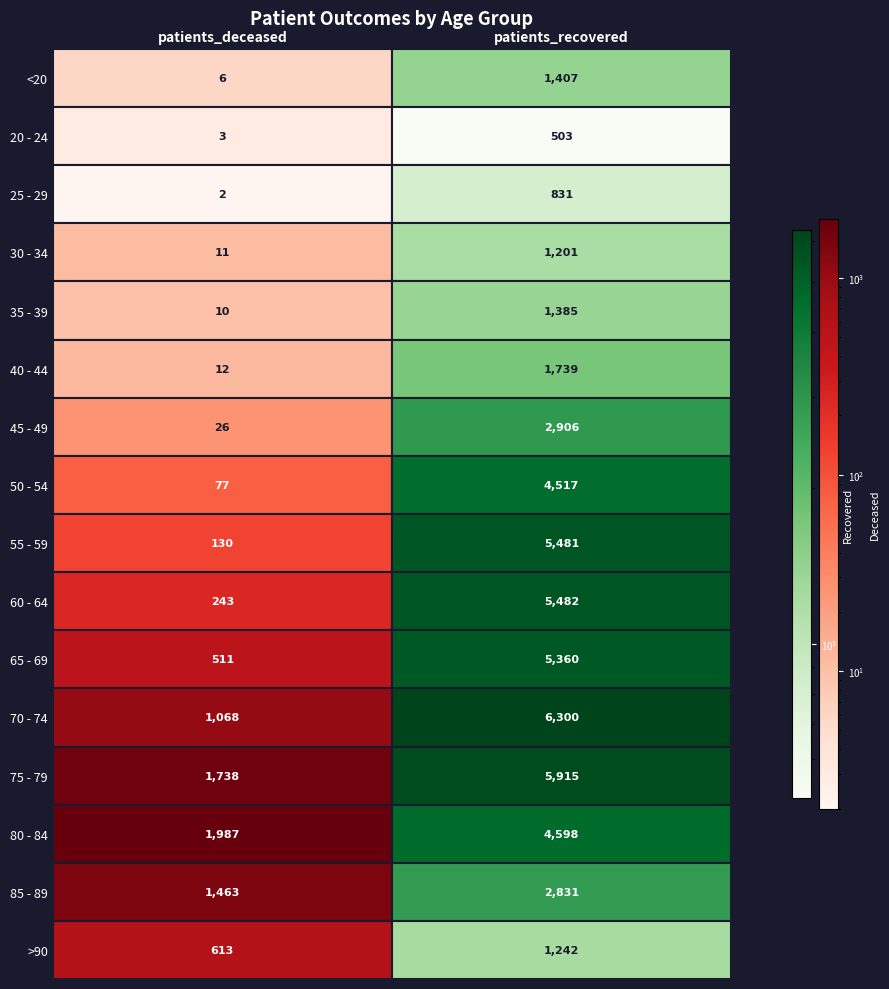

What is the sum of the 50 - 54 values at 1 and 0?

4594